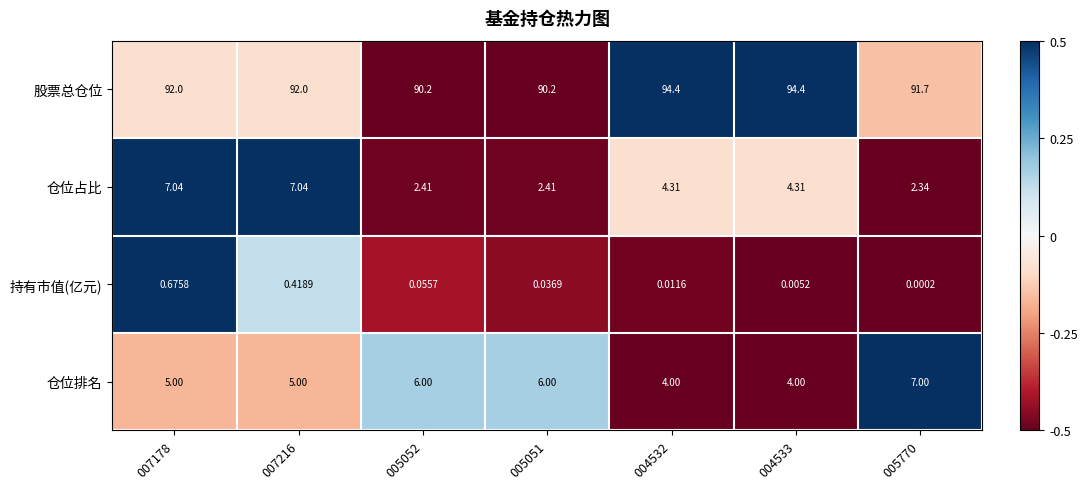

Which series has the largest range (max minus min)?

仓位占比